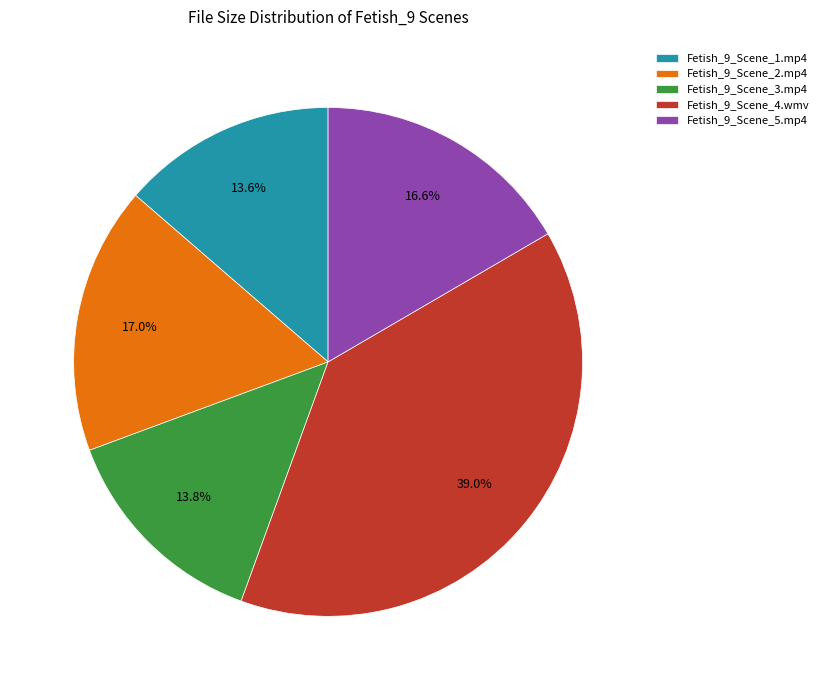

To the nearest percent, what is the combined percentage of Fetish_9_Scene_2.mp4 and Fetish_9_Scene_4.wmv?

56%